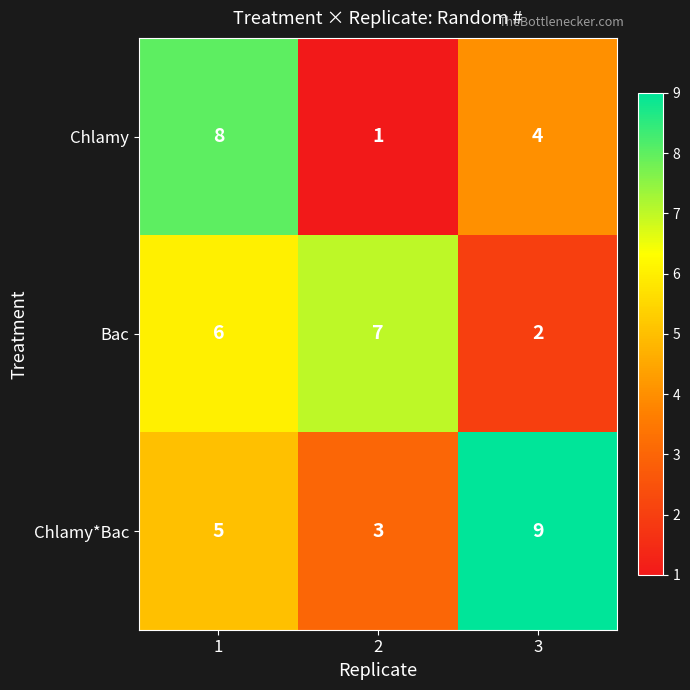

How many Bac values are between 2 and 7?

3